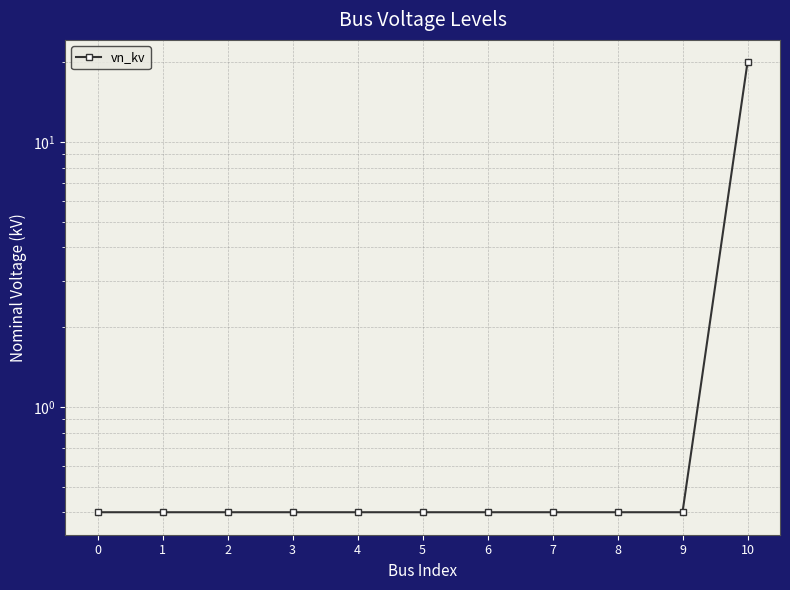

How many data points does each series have?

11